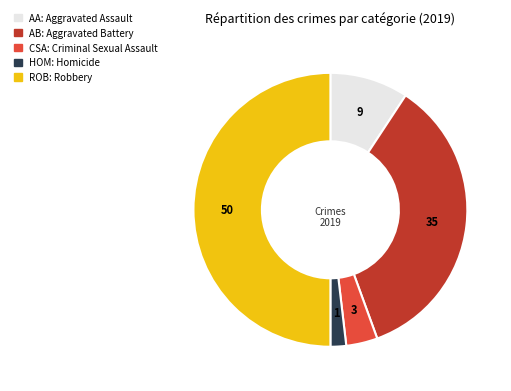

Rank the categories by value from highest to lowest.

Robbery, Aggravated Battery, Aggravated Assault, Criminal Sexual Assault, Homicide